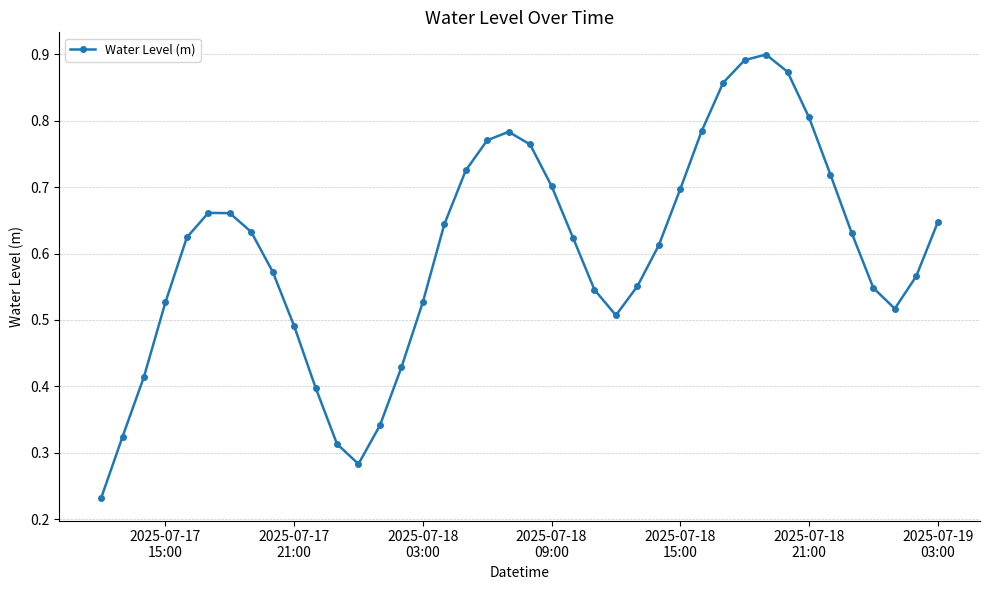

What is the sum of all values?

24.1